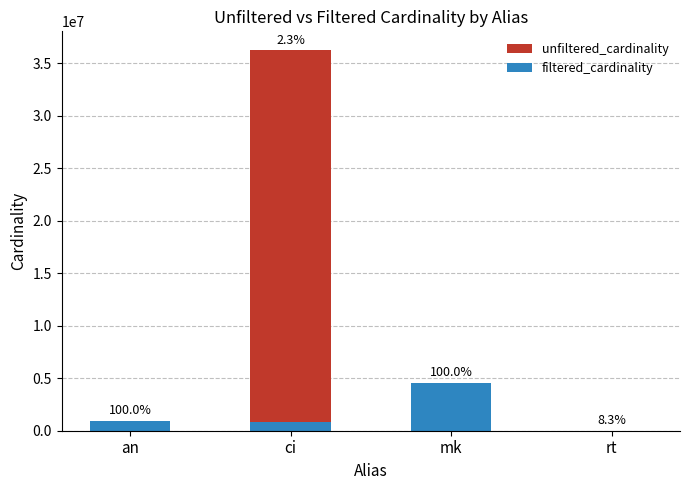

How many groups of bars are there?

4